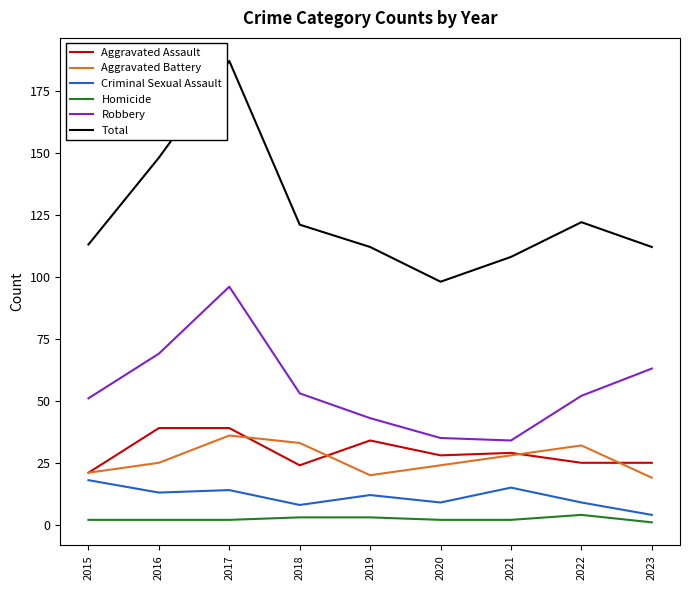

What is the minimum value for Total?

98